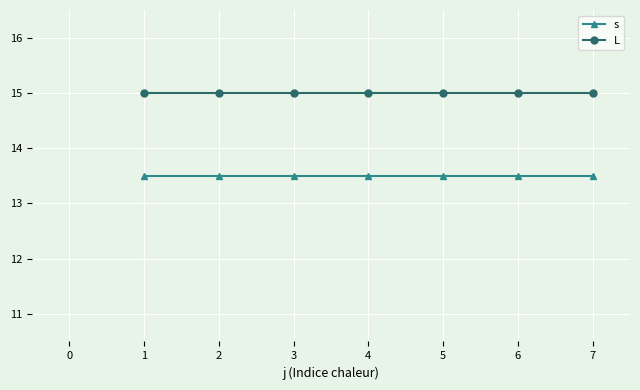

True or false: s and L intersect in this chart.

False